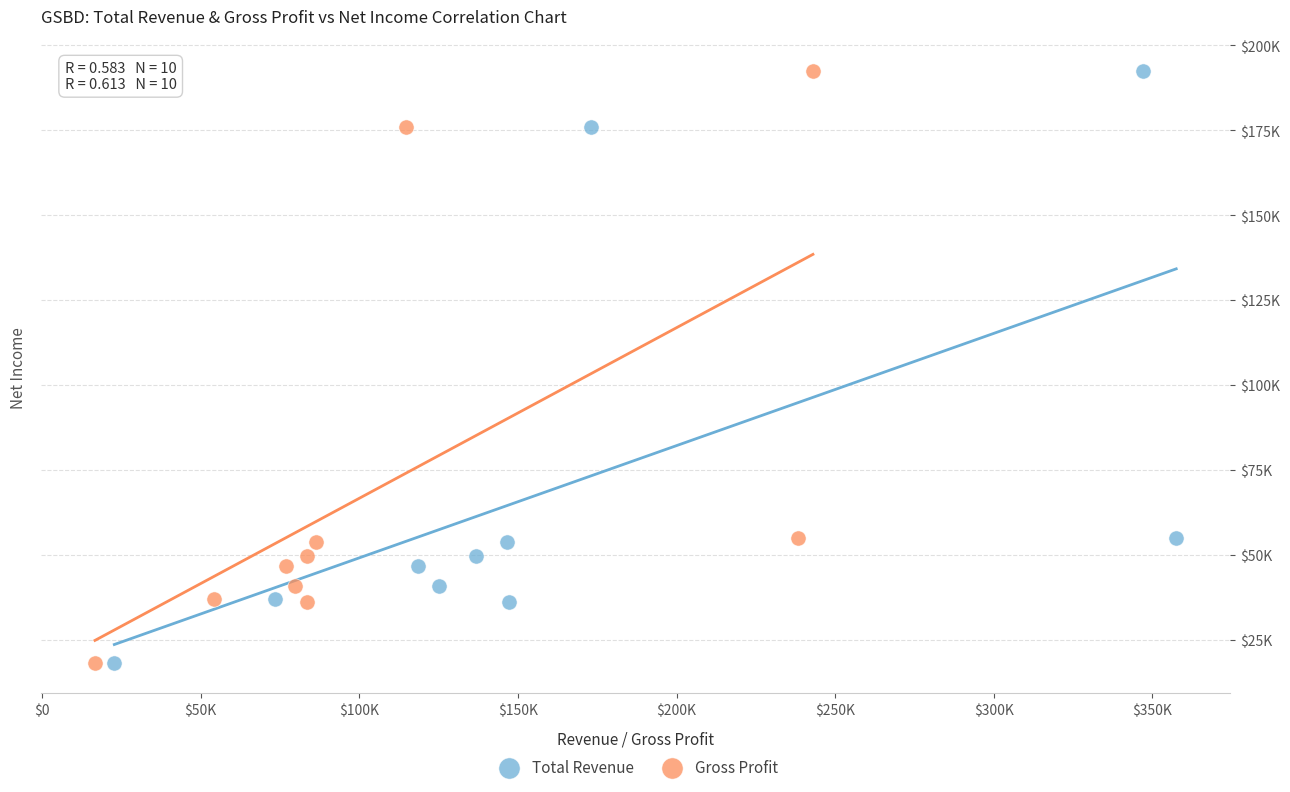

What are all the series names shown in the legend?

Total Revenue, Gross Profit